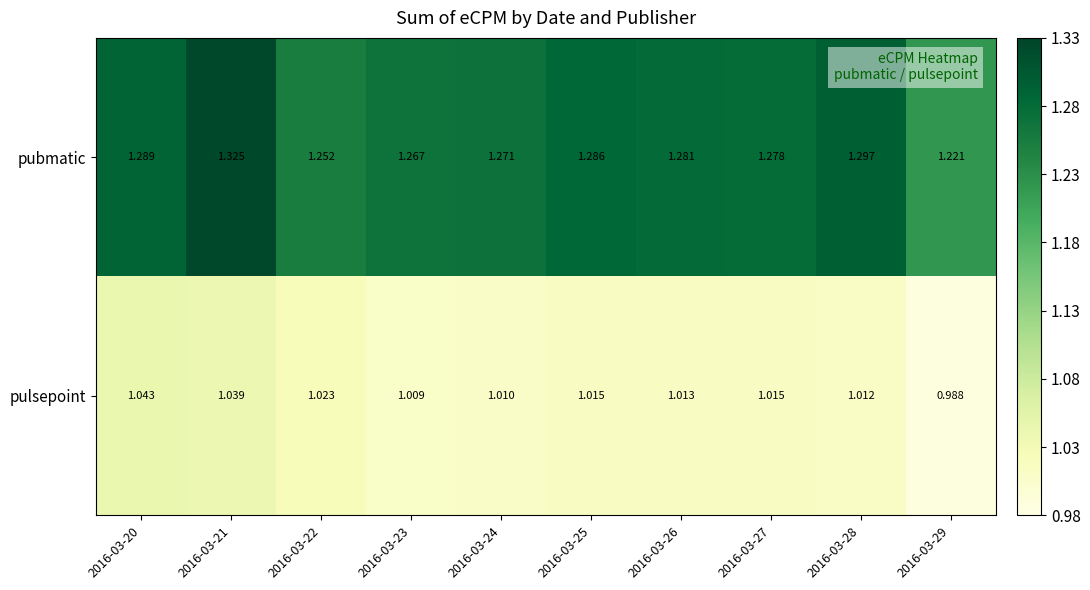

Which category has the highest value across all series?

2016-03-21